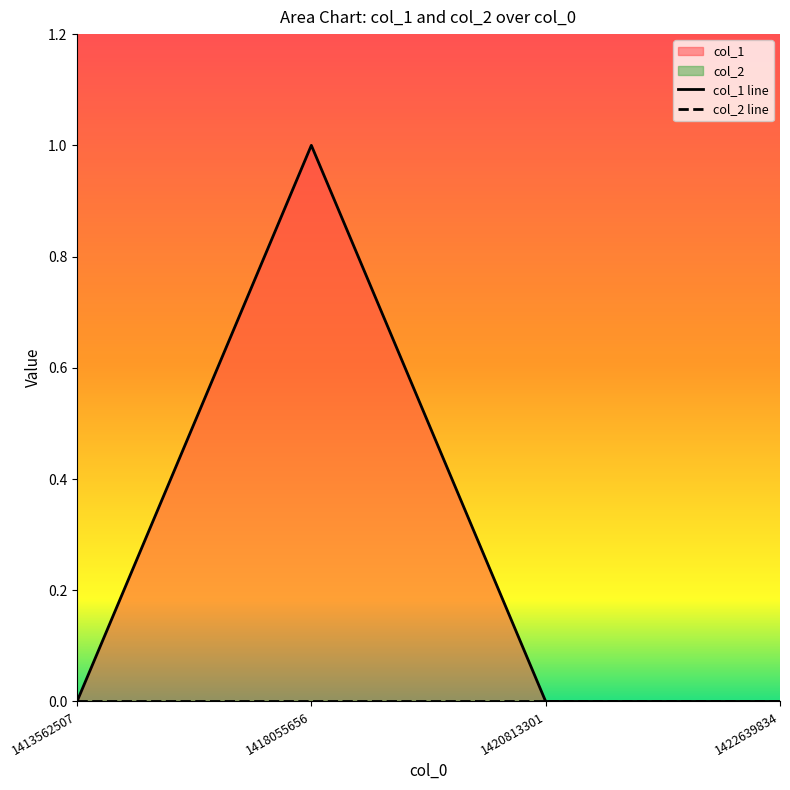

List the labels in order of value, largest first.

1418055656, 1413562507, 1420813301, 1422639834